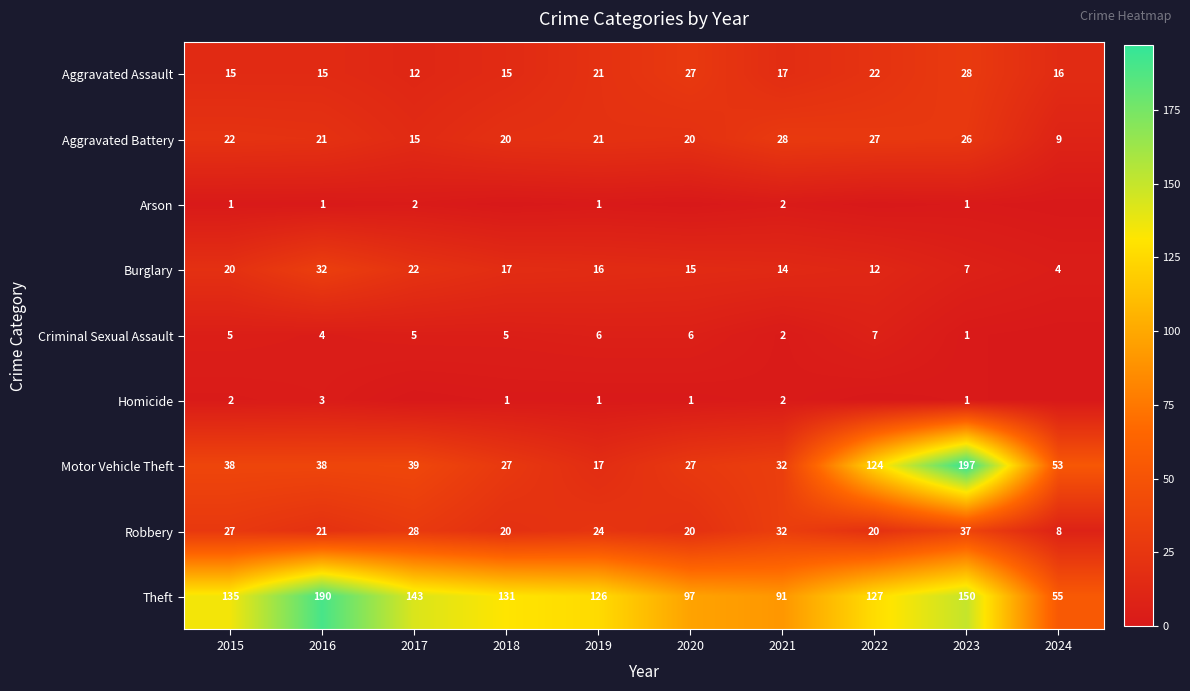

What is the difference between the highest and lowest values at 2019?

125